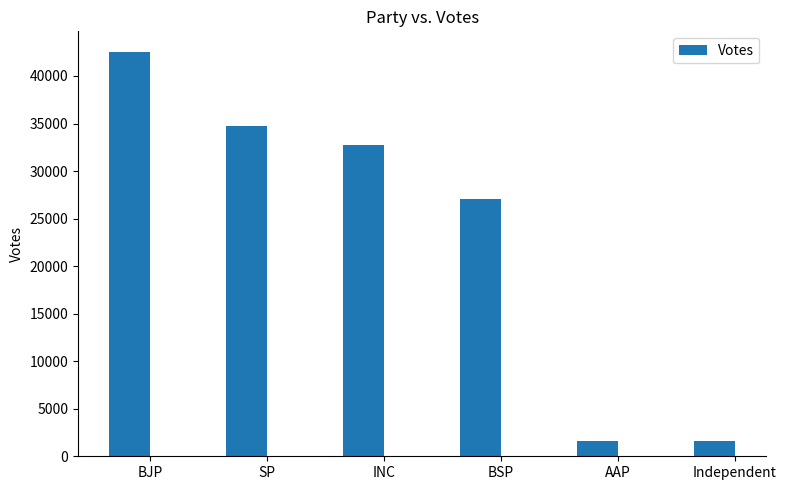

What is the maximum value shown in the chart?

42569